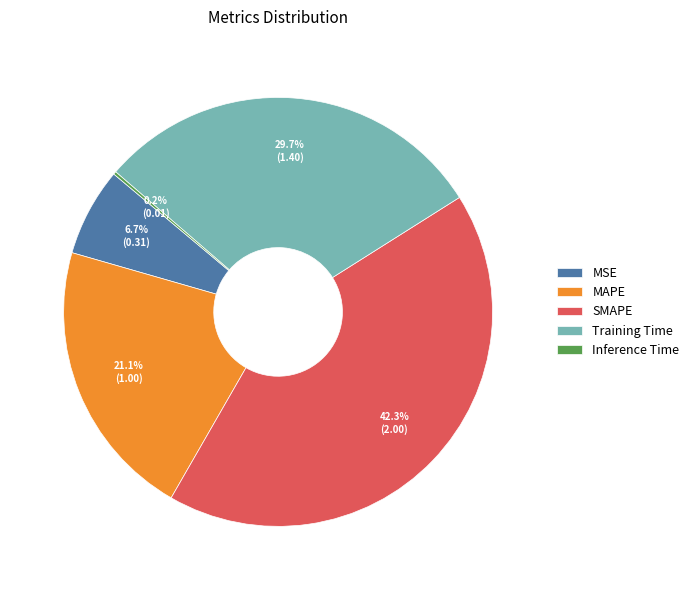

Is Training Time the majority of the pie?

No